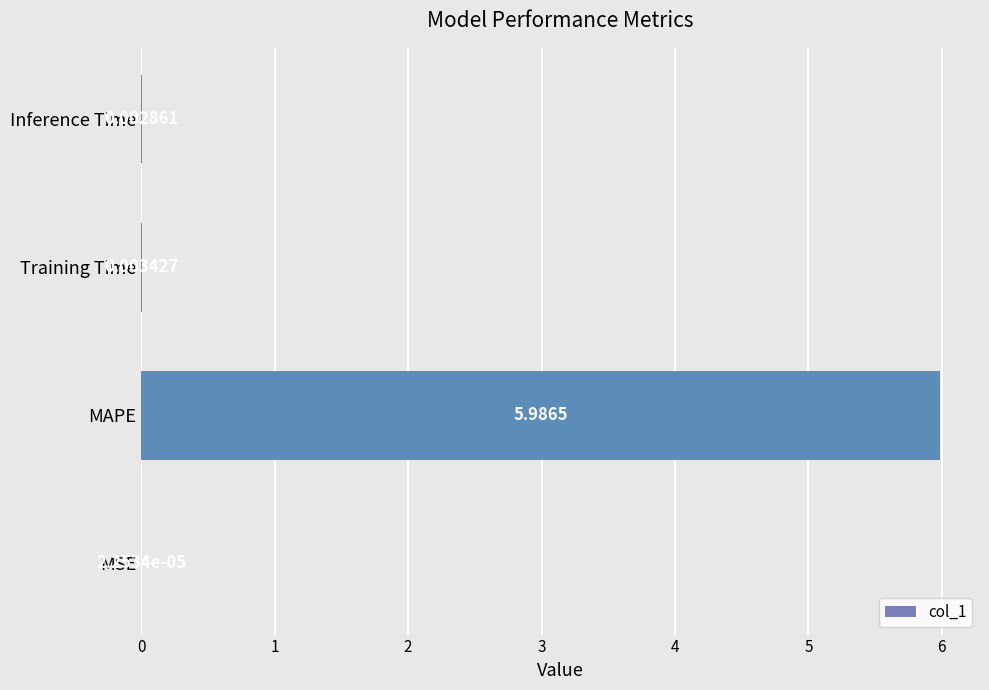

What is the sum of all values?

6.0